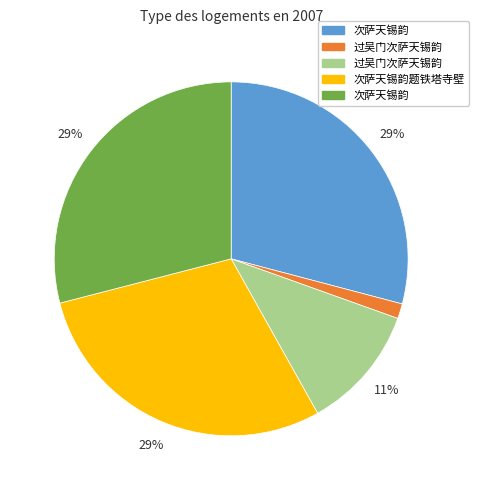

Does any single category account for the majority?

No